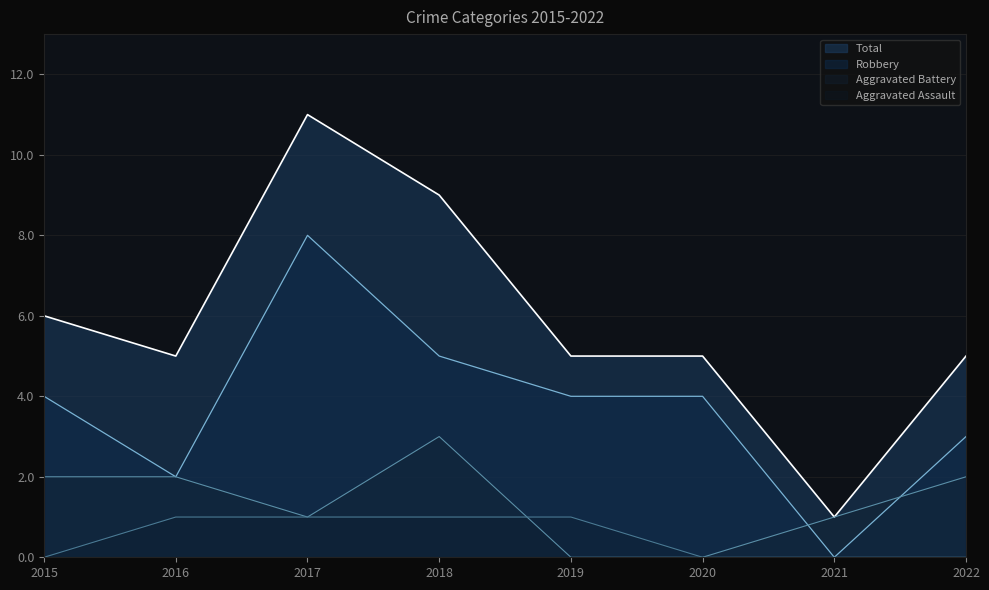

Is the value of Total at 2016 greater than the value of Aggravated Battery at 2020?

Yes